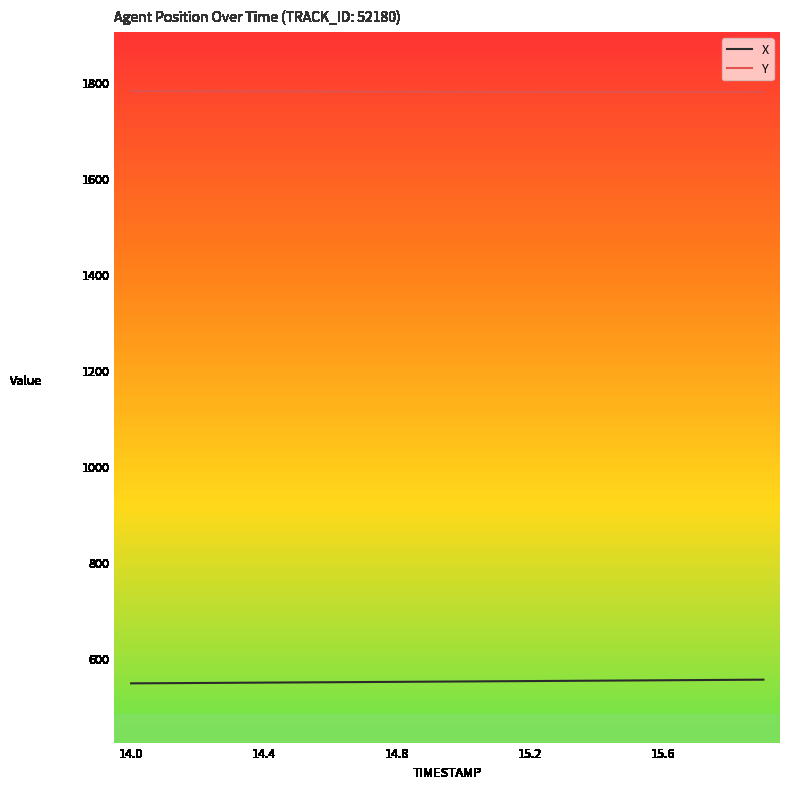

Which series has the largest total across all categories?

Y